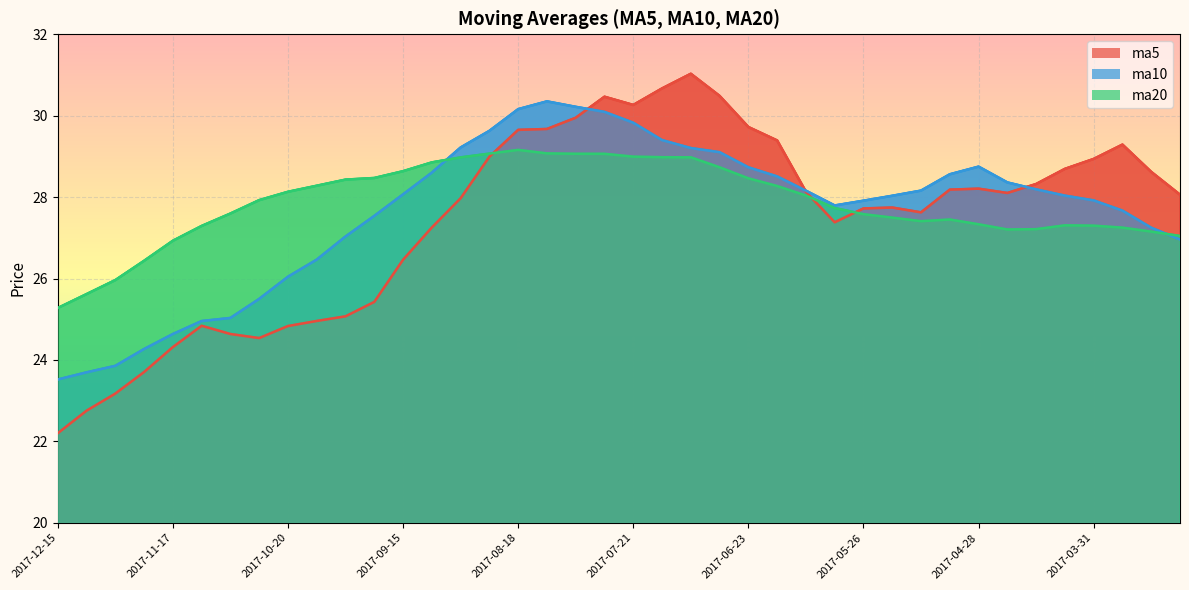

What is the highest value of the ma5 series?

31.0